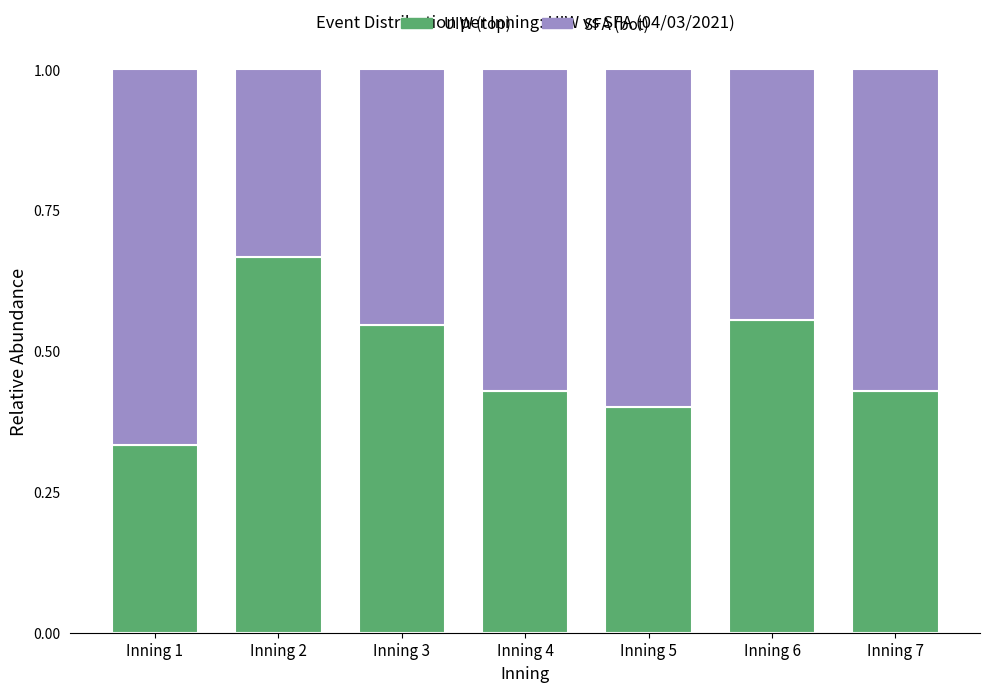

At which label does UIW (top) reach its minimum?

Inning 1